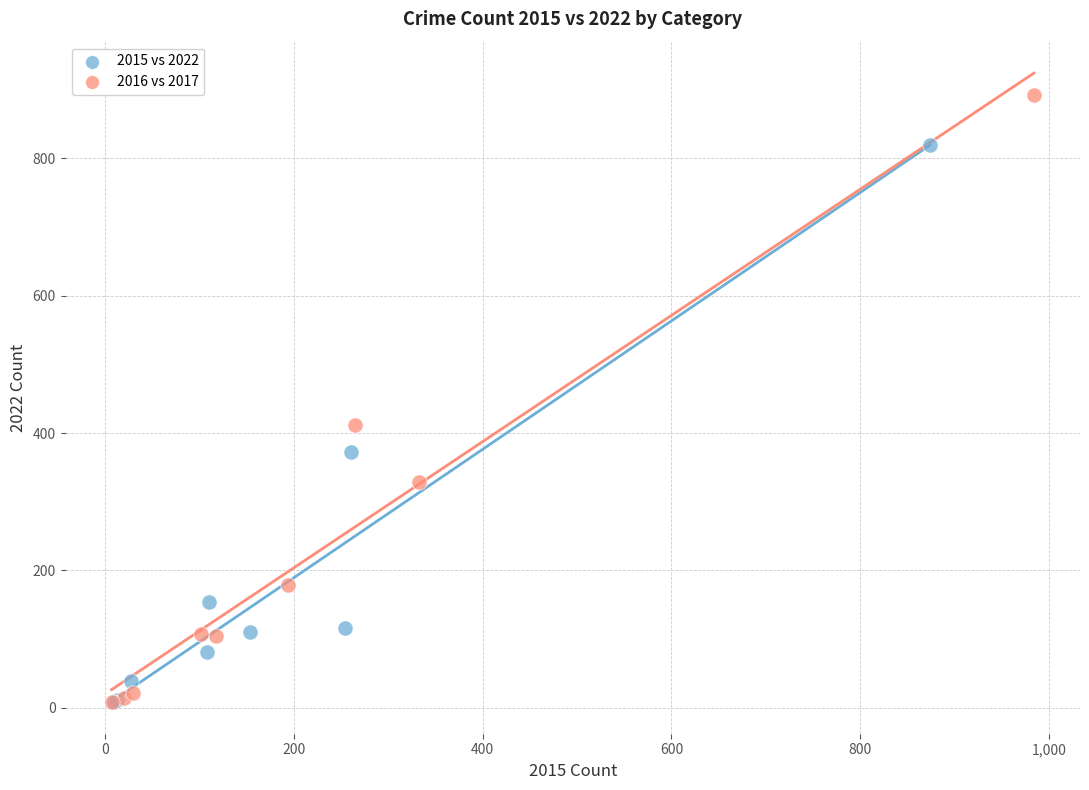

Which series has the widest spread of Y values?

2016 vs 2017